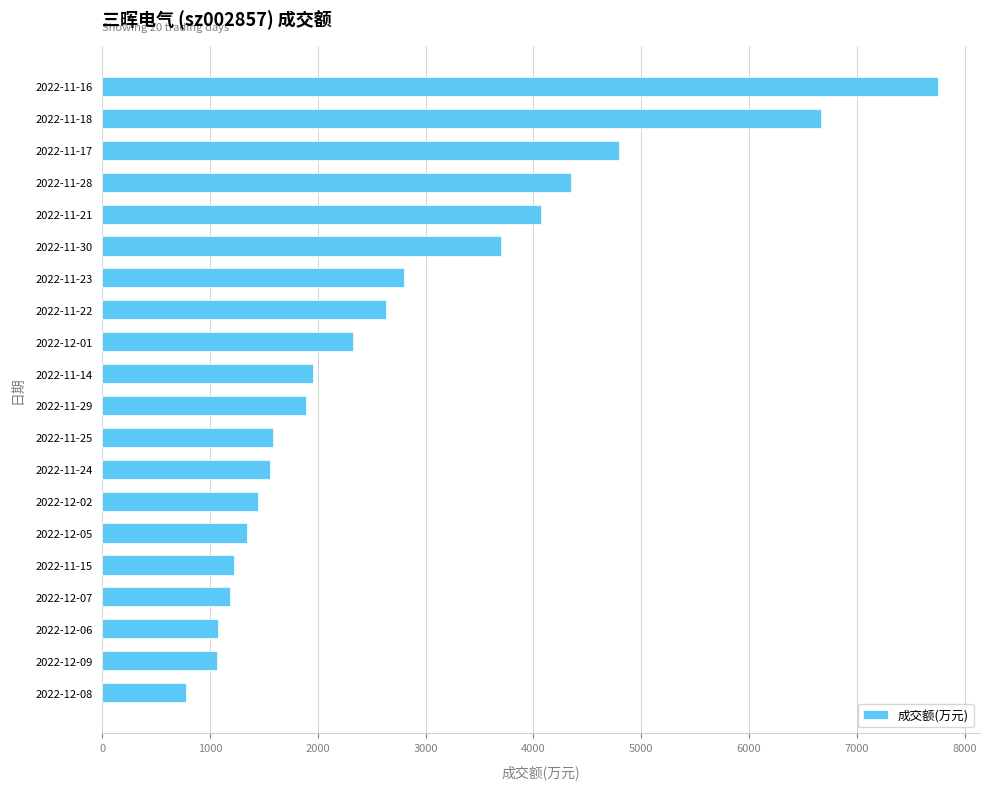

The value at 2022-12-06 is 1732. True or false?

False